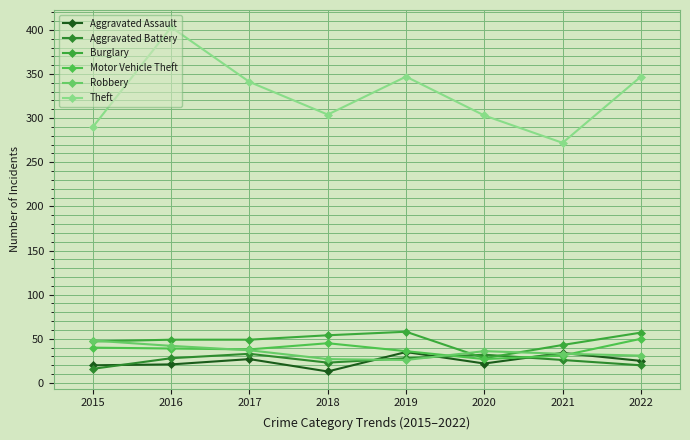

What is the difference between the highest and lowest values at 2015?

274